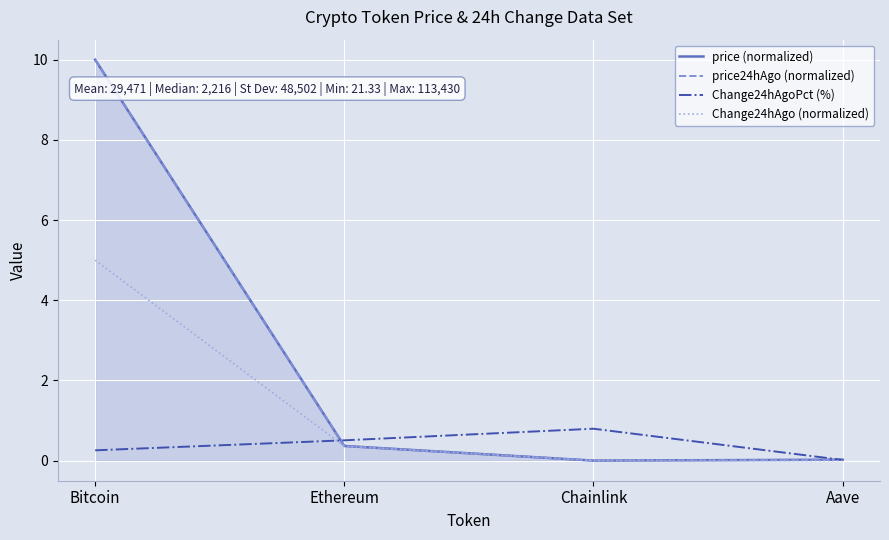

What is the greatest value displayed?

10.0